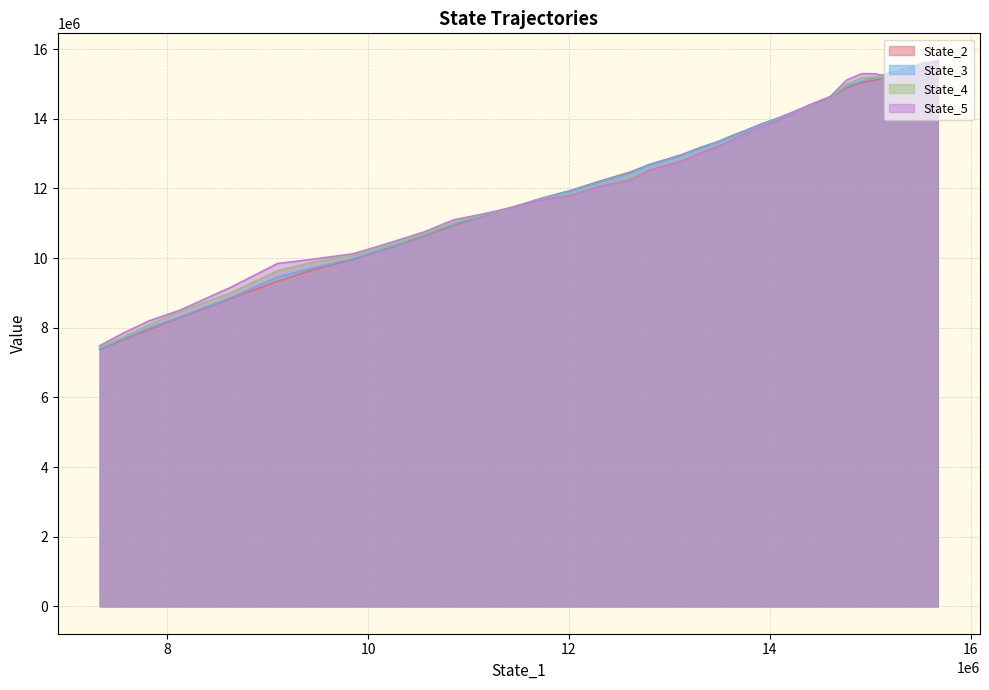

True or false: State_4 has more than 0 points higher than both neighbors.

False